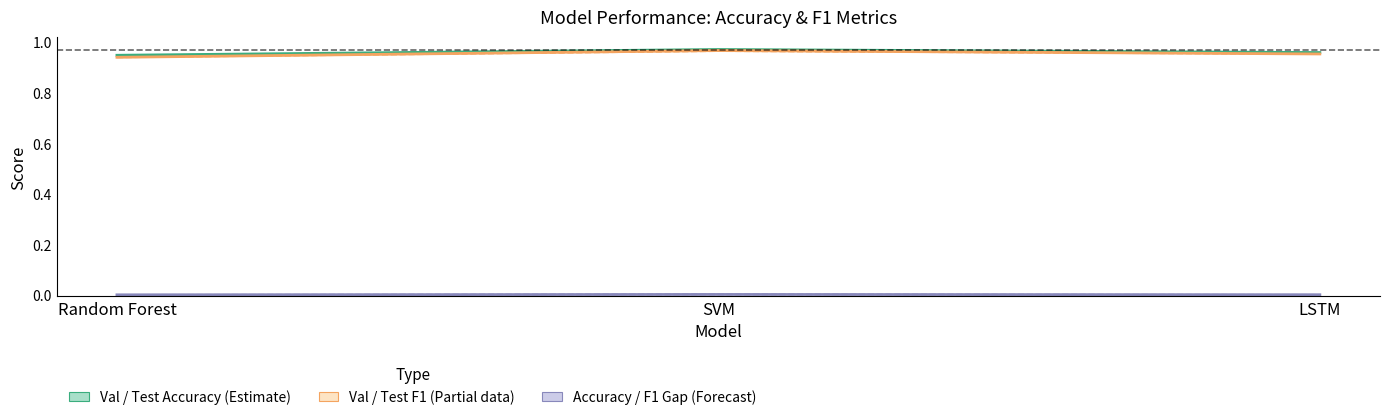

Which has a higher value, SVM or LSTM?

SVM